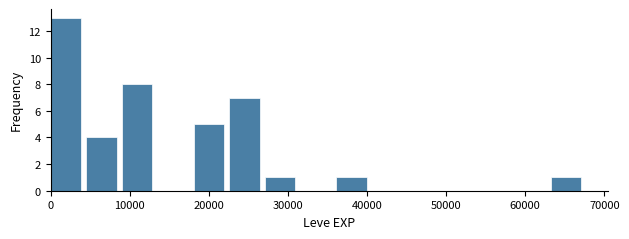

Reading left to right, transcribe this chart: for each bar, give the range it covers on the x-axis and its height. Neither the bar edges nor the heights are printed on the chart, so give them approximately, as read against the axes.

0 to 5000: 13
5000 to 9000: 4
9000 to 14000: 8
14000 to 18000: 0
18000 to 23000: 5
23000 to 27000: 7
27000 to 32000: 1
32000 to 36000: 0
36000 to 41000: 1
41000 to 45000: 0
45000 to 50000: 0
50000 to 54000: 0
54000 to 59000: 0
59000 to 63000: 0
63000 to 68000: 1